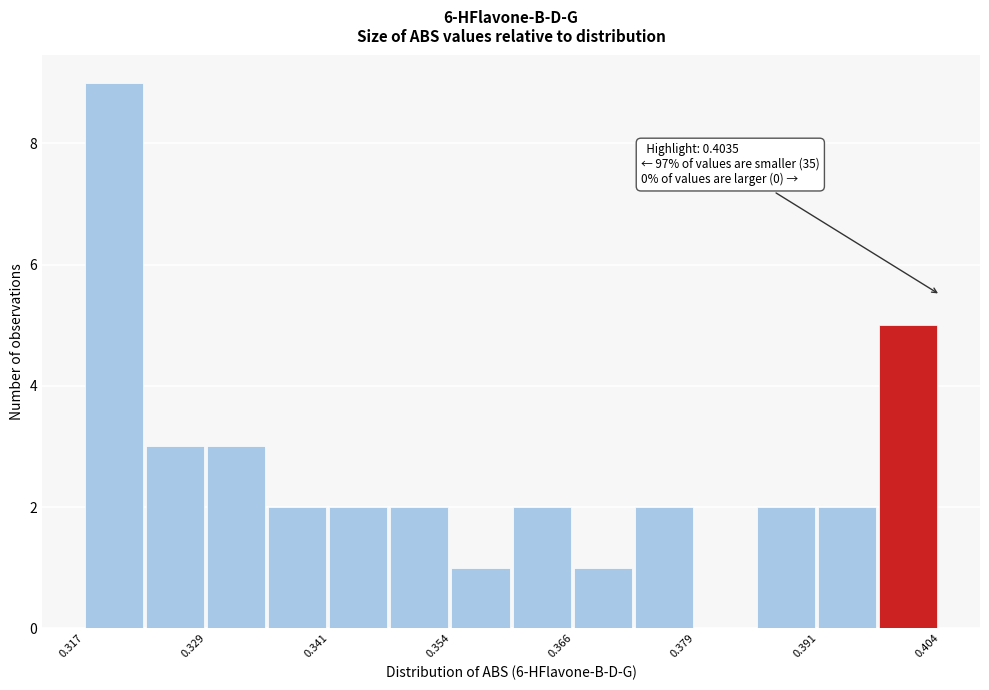

Read against the x-axis, roughly where is the centre of the tallest bar?

0.320